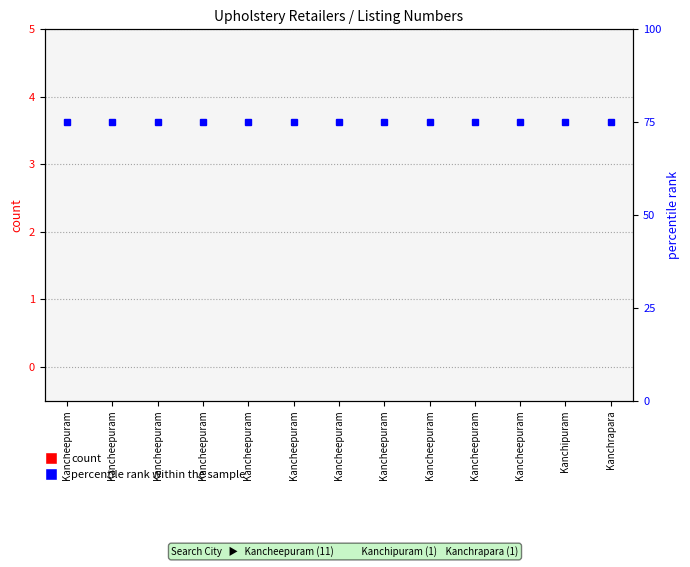

What is the approximate value of percentile rank within the sample at Kancheepuram?

75